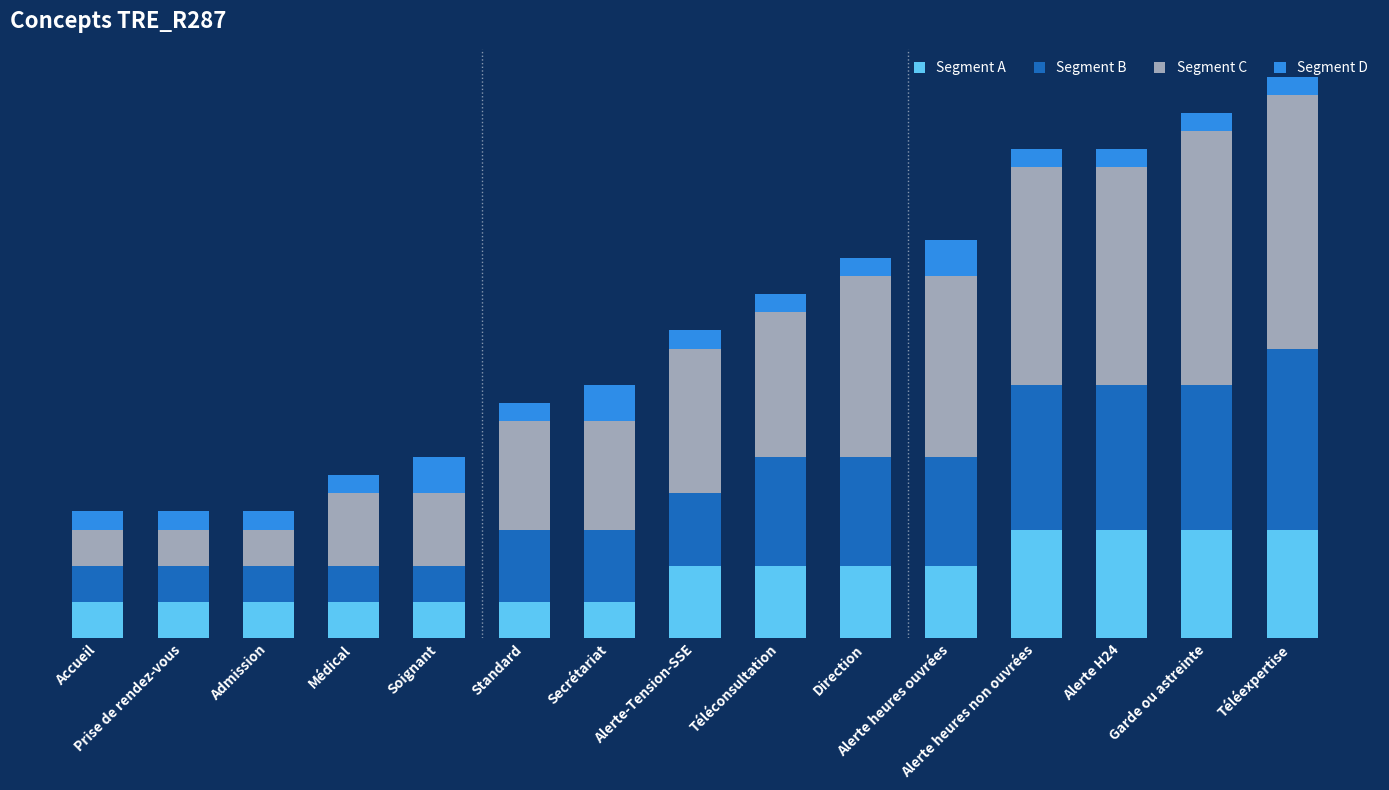

Does the chart contain any negative values?

No